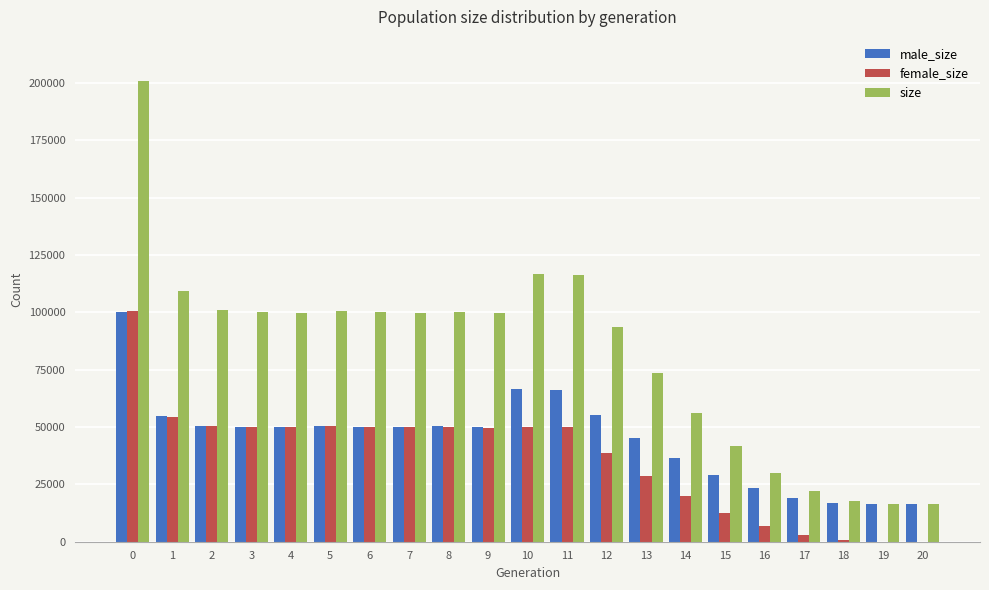

Which series has the largest total across all categories?

size